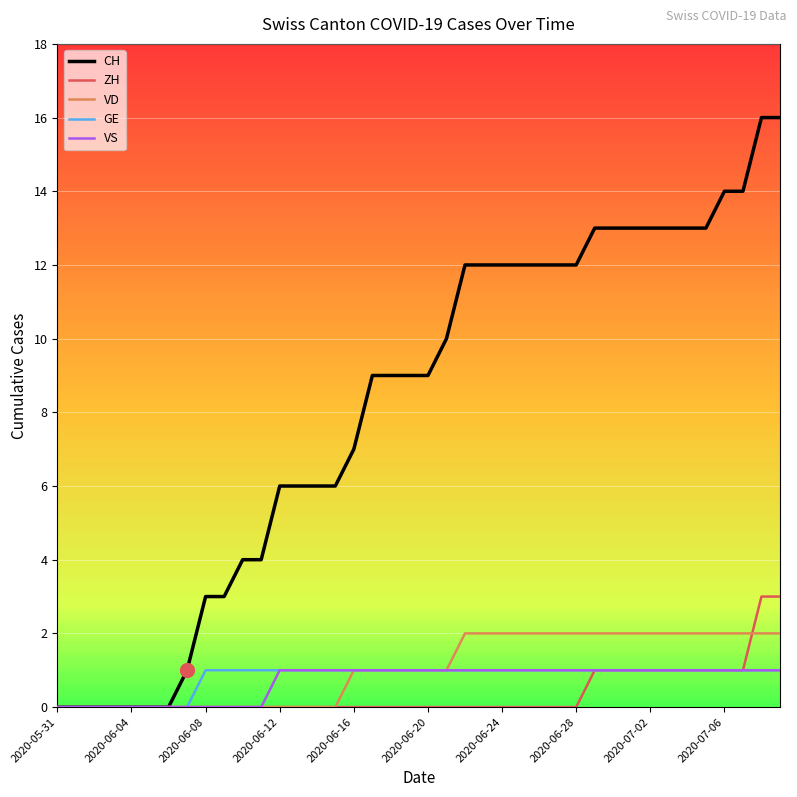

How many categories are shown in the chart?

40